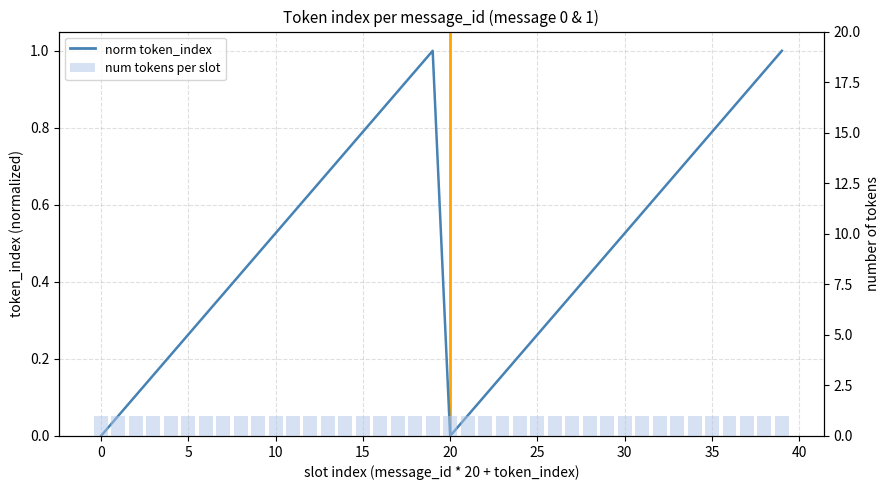

What is the maximum value for num tokens per slot?

1.0